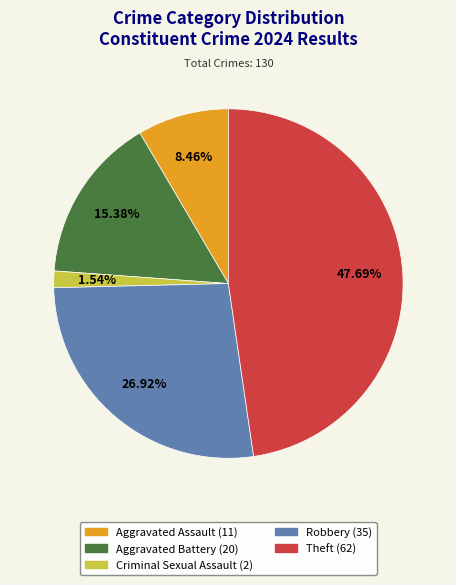

True or false: Criminal Sexual Assault accounts for 2% of the total.

True